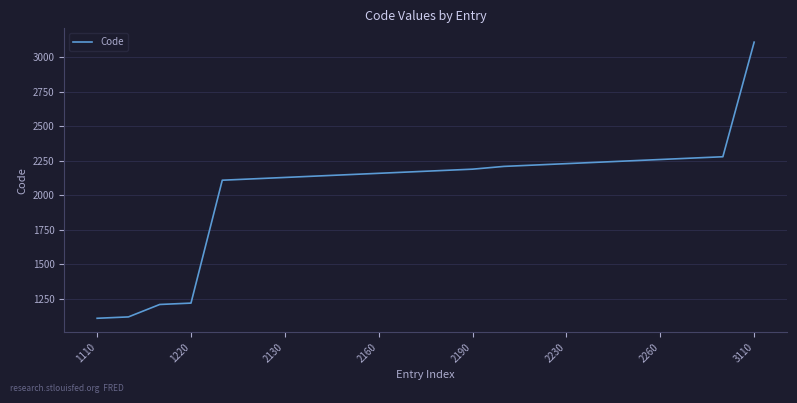

What is the difference between the maximum and minimum values?

2000